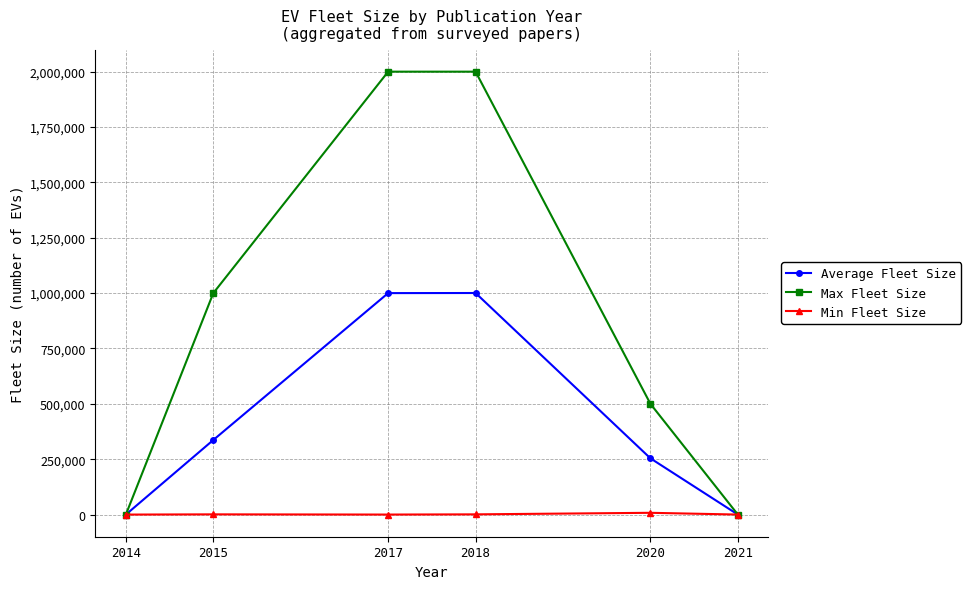

The Max Fleet Size series shows 2000000.0 at 2017. True or false?

True